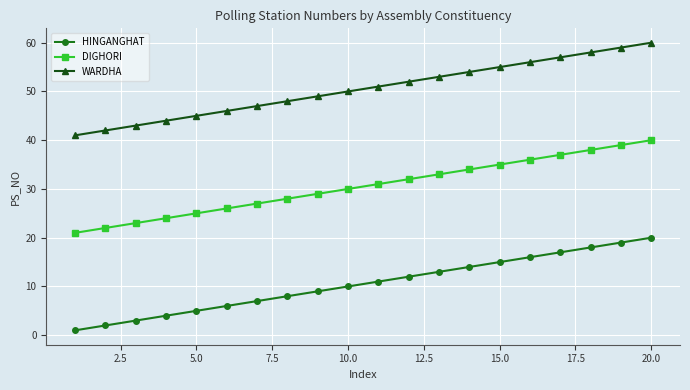

What is the difference between the second highest and second lowest values in the DIGHORI series?

17